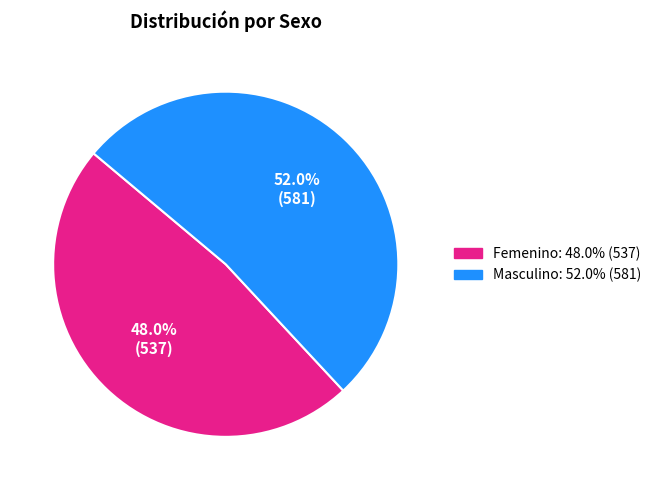

Which has a higher value, Masculino or Femenino?

Masculino